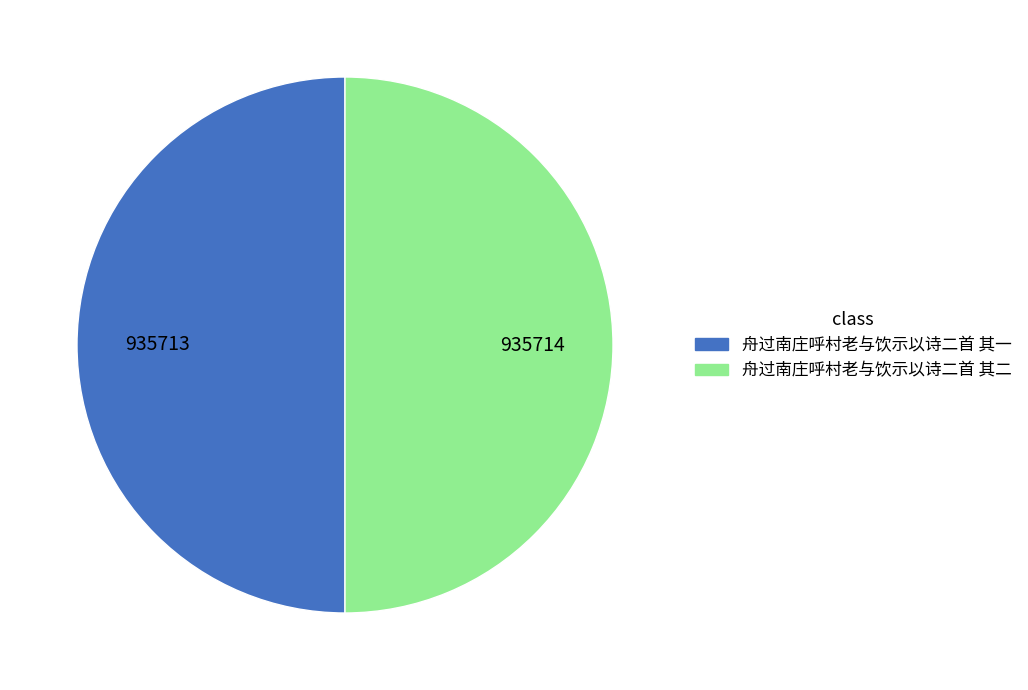

Combined, do 舟过南庄呼村老与饮示以诗二首 其一 and 舟过南庄呼村老与饮示以诗二首 其二 account for over 50%?

Yes